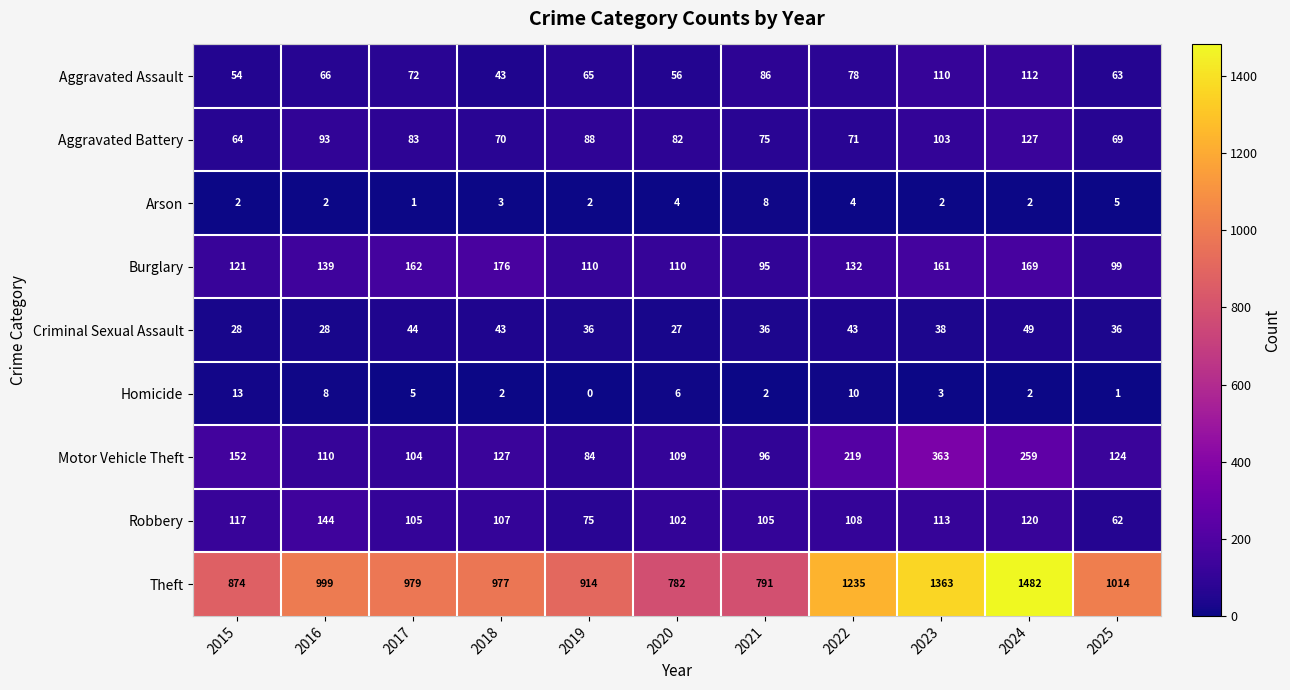

What value does the Motor Vehicle Theft series have at 2016?

110